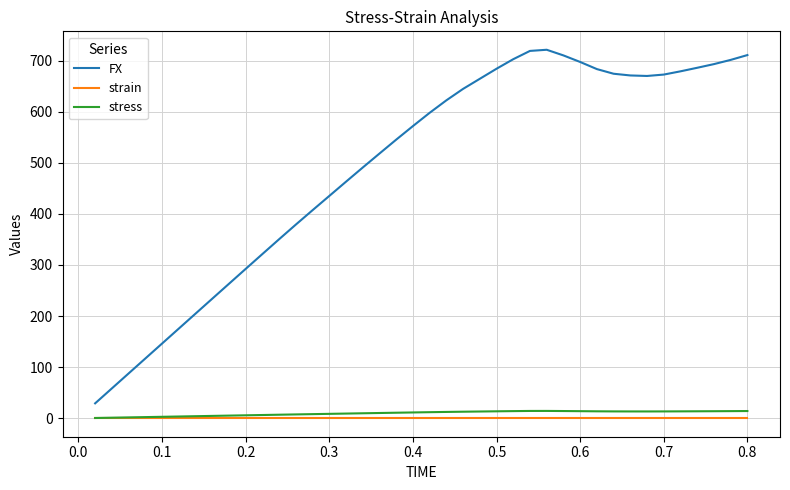

Which series has the largest total across all categories?

FX